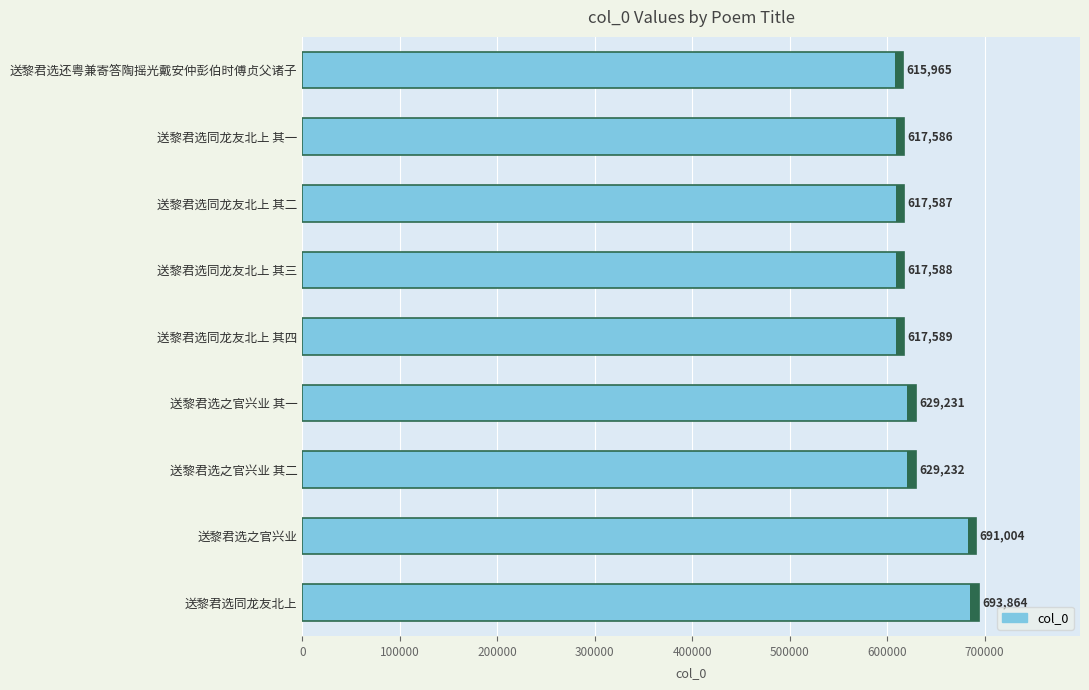

What is the sum of the values at 送黎君选同龙友北上 其一 and 送黎君选同龙友北上?

1311450